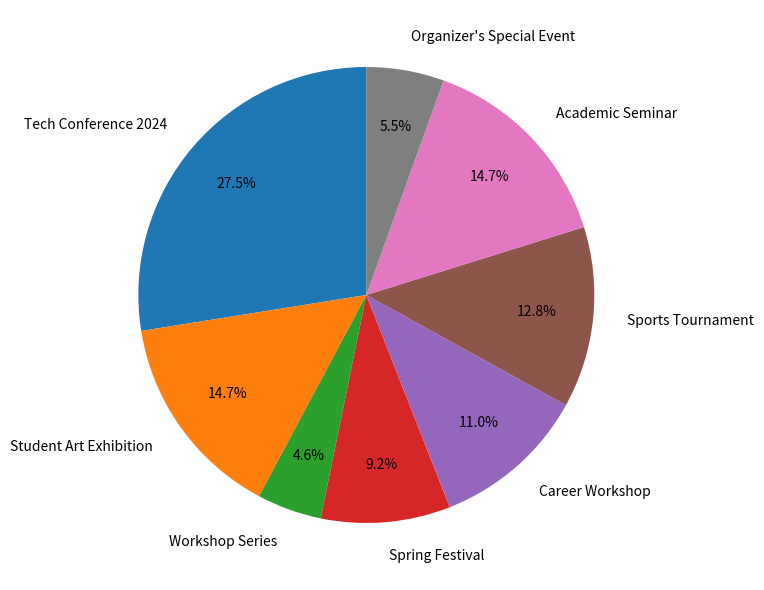

What percentage do Spring Festival and Student Art Exhibition together represent?

23.9%